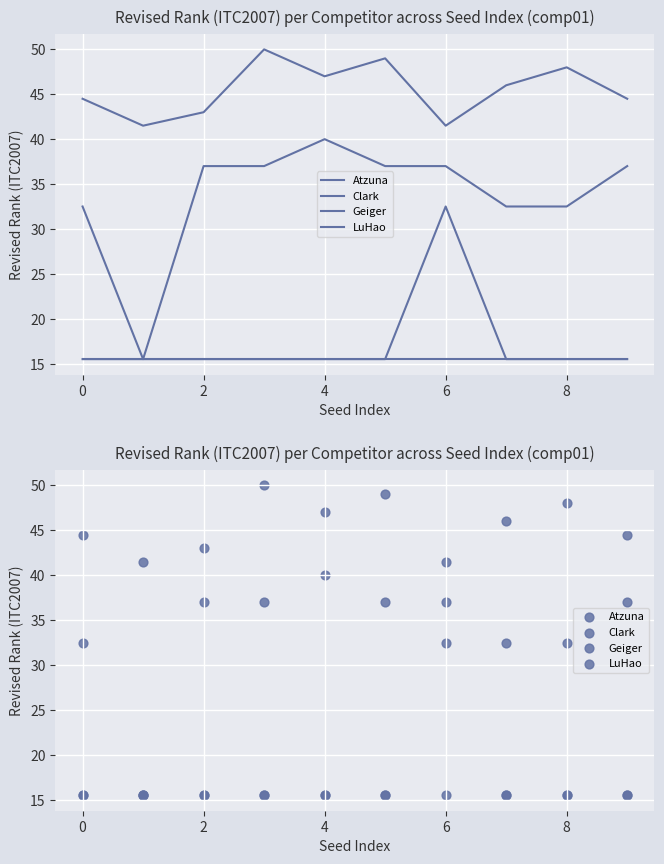

What are all the series names shown in the legend?

Atzuna, Clark, Geiger, LuHao